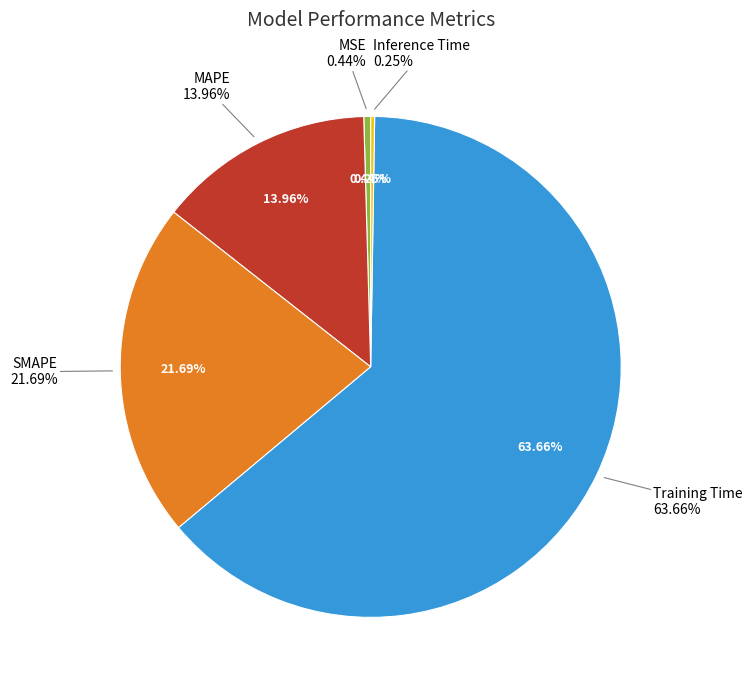

To the nearest percent, what is the combined percentage of MSE and Training Time?

64%